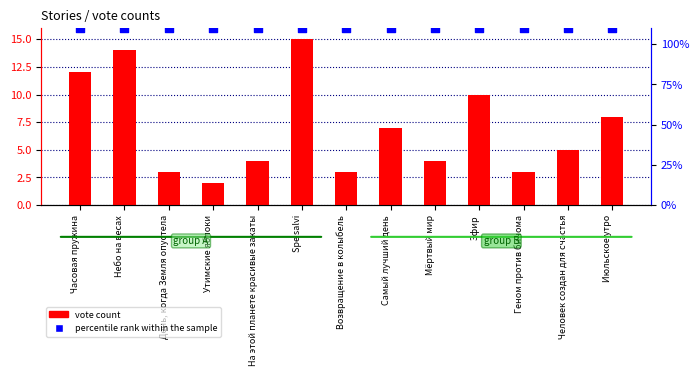

Is the value of vote count at Небо на весах greater than the value of percentile rank within the sample at Геном против бинома?

No